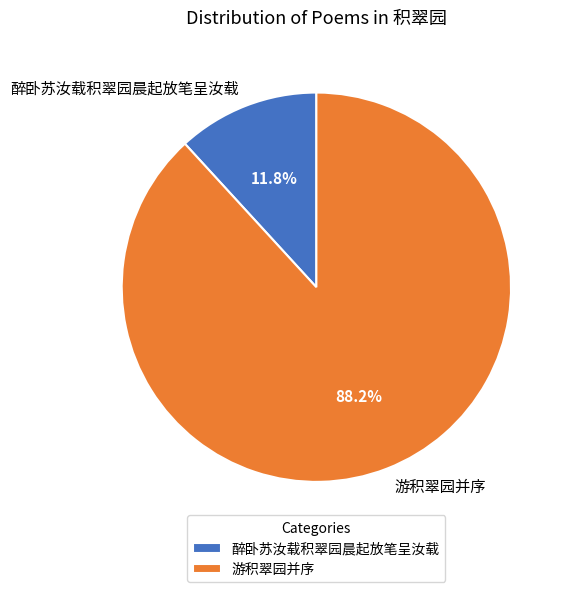

Is it true that 醉卧苏汝载积翠园晨起放笔呈汝载 is 1% of the pie?

False